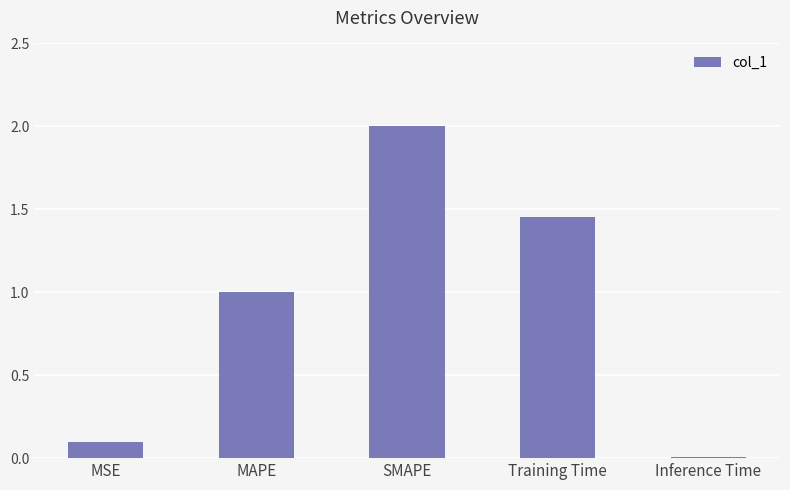

Between Inference Time and MSE, which is larger?

MSE